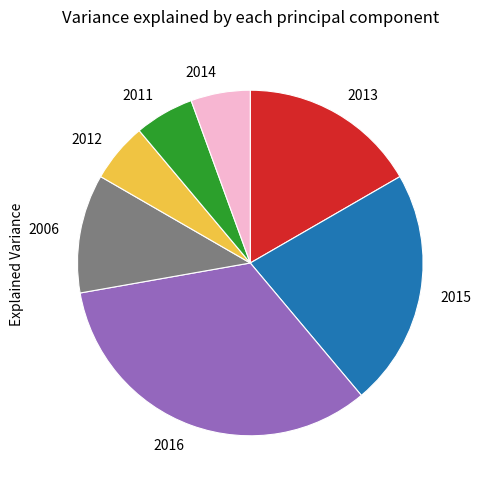

Is the sum of 2012 and 2014 greater than half?

No